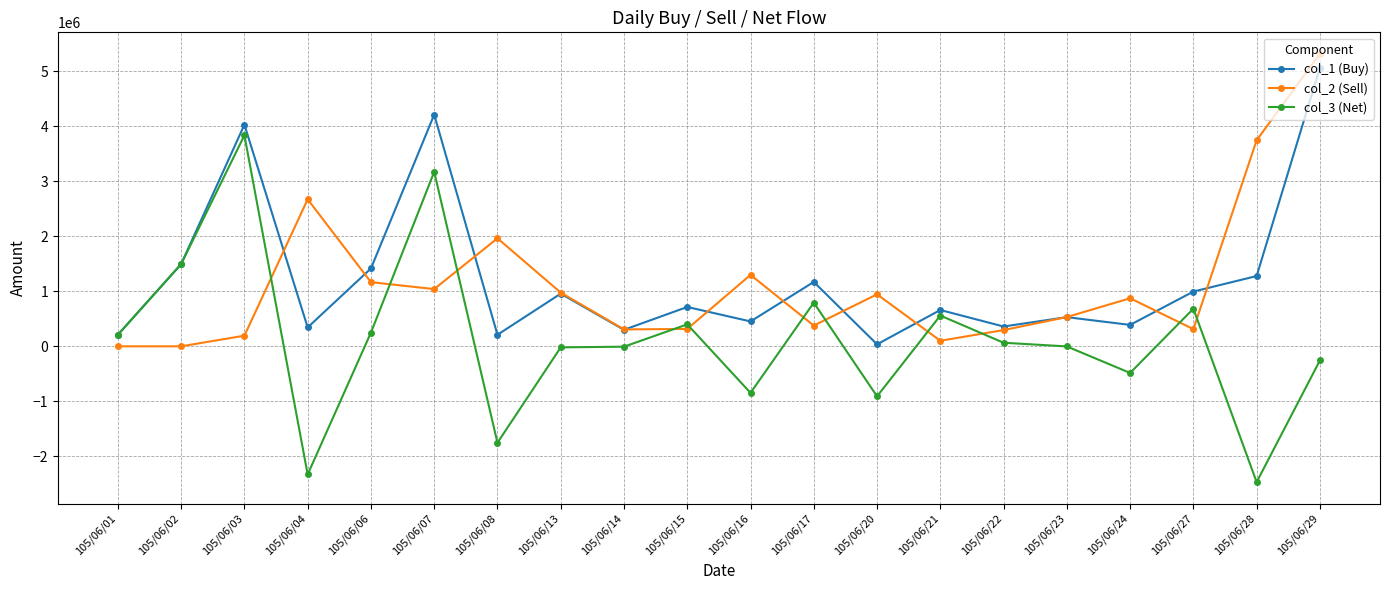

How many times do col_2 (Sell) and col_3 (Net) cross each other?

11